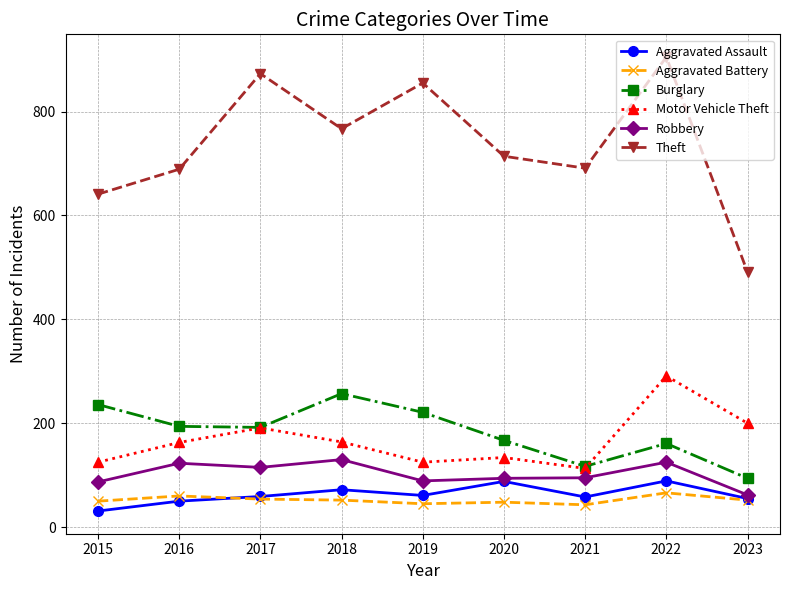

What is the highest value of the Theft series?

905